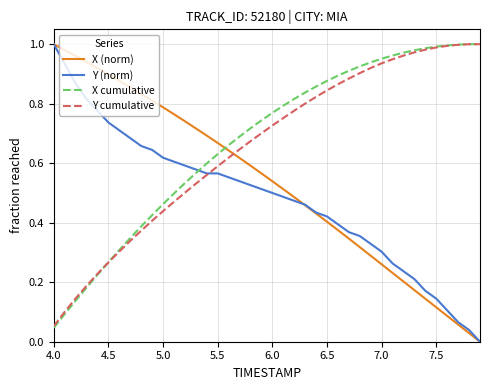

True or false: X (norm) and X cumulative cross at least once.

True